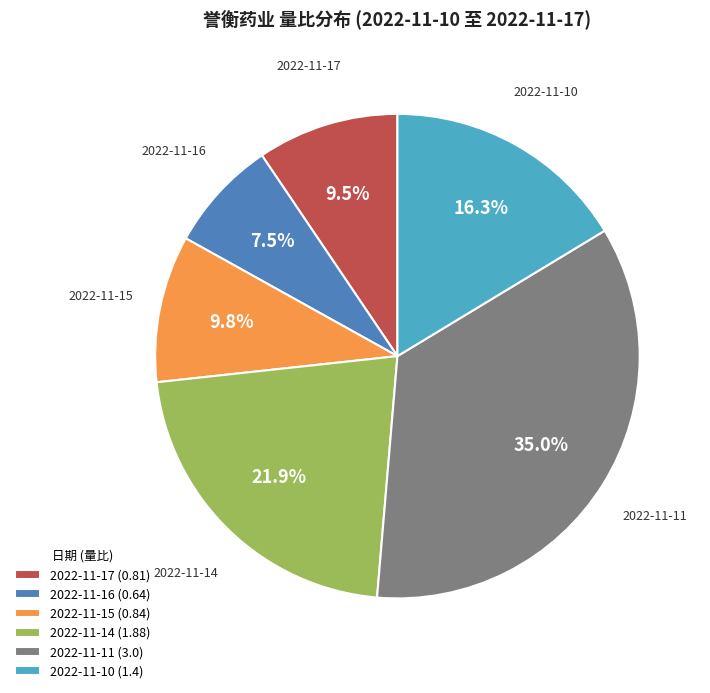

What is the ratio of the value at 2022-11-15 to the value at 2022-11-11?

0.3